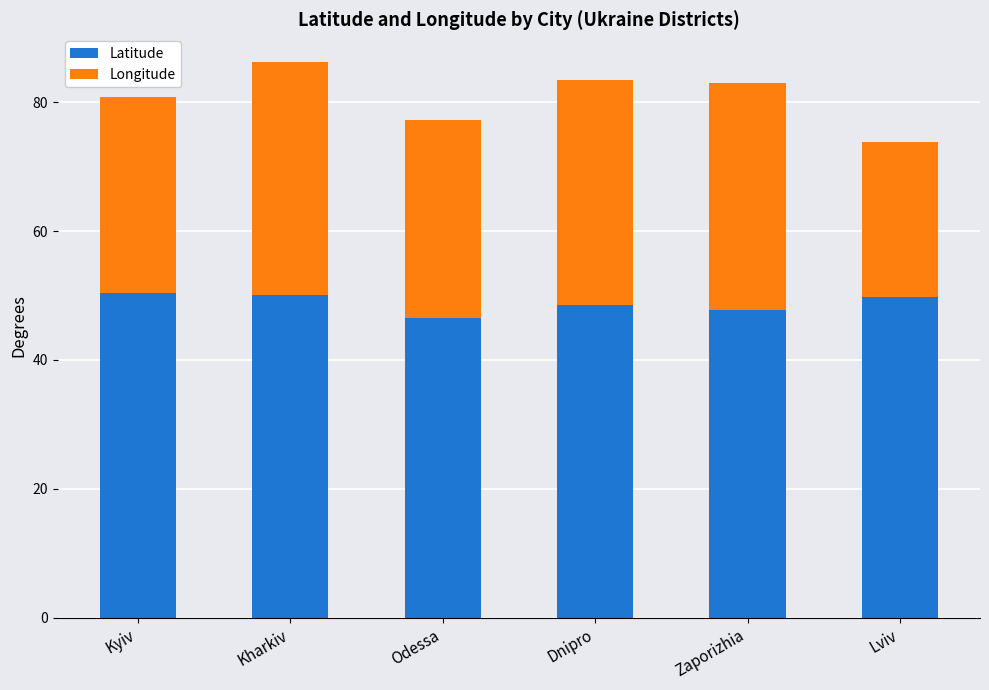

At which category is the sum across all series the highest?

Kharkiv